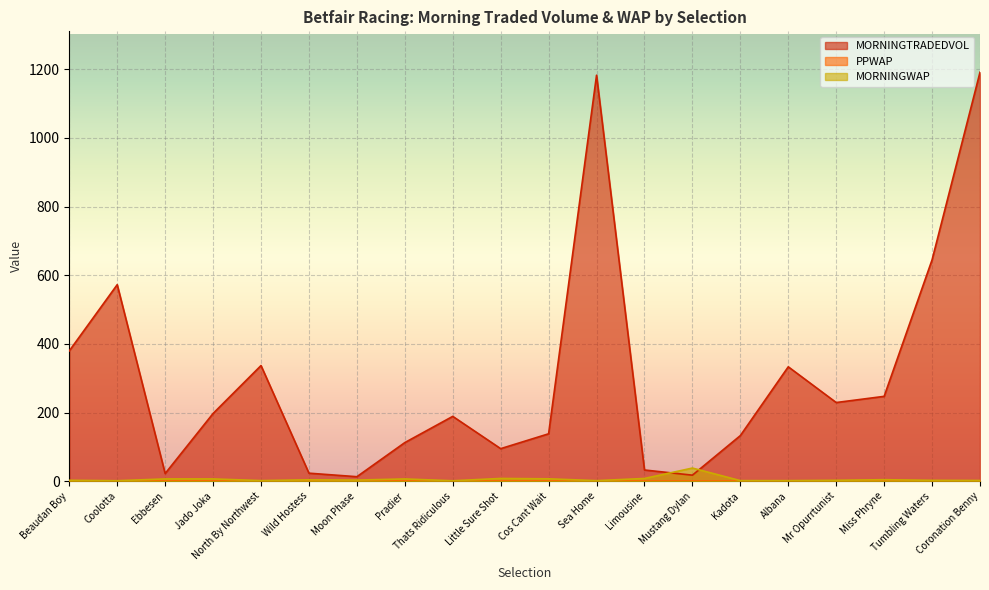

What is the difference between the highest and lowest values at Cos Cant Wait?

137.1